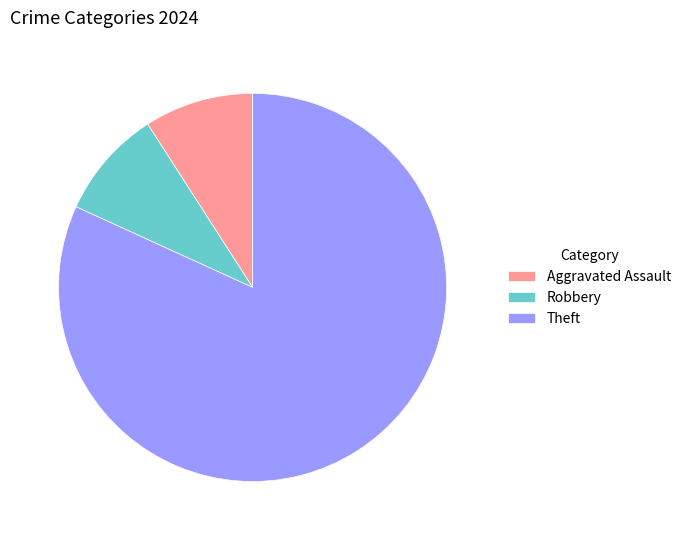

Is there a majority slice in this chart?

Yes